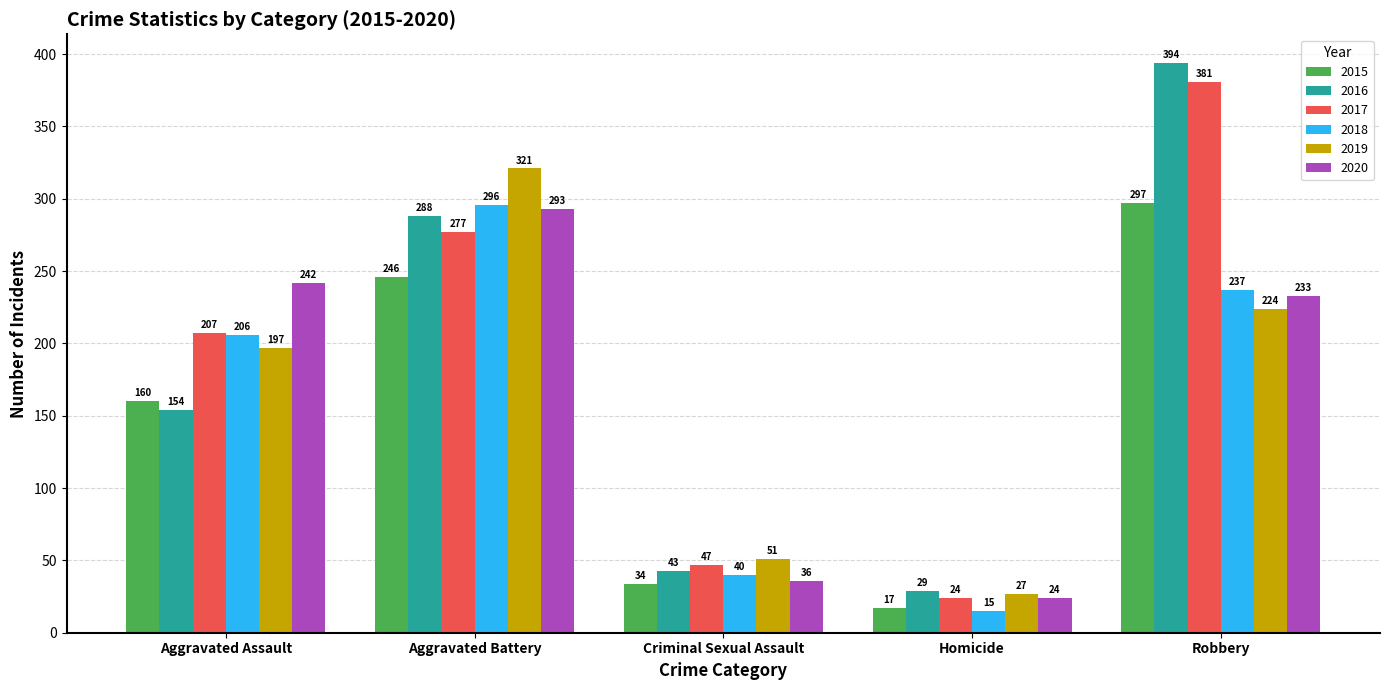

Between Homicide and Robbery, which series saw the biggest shift?

2016